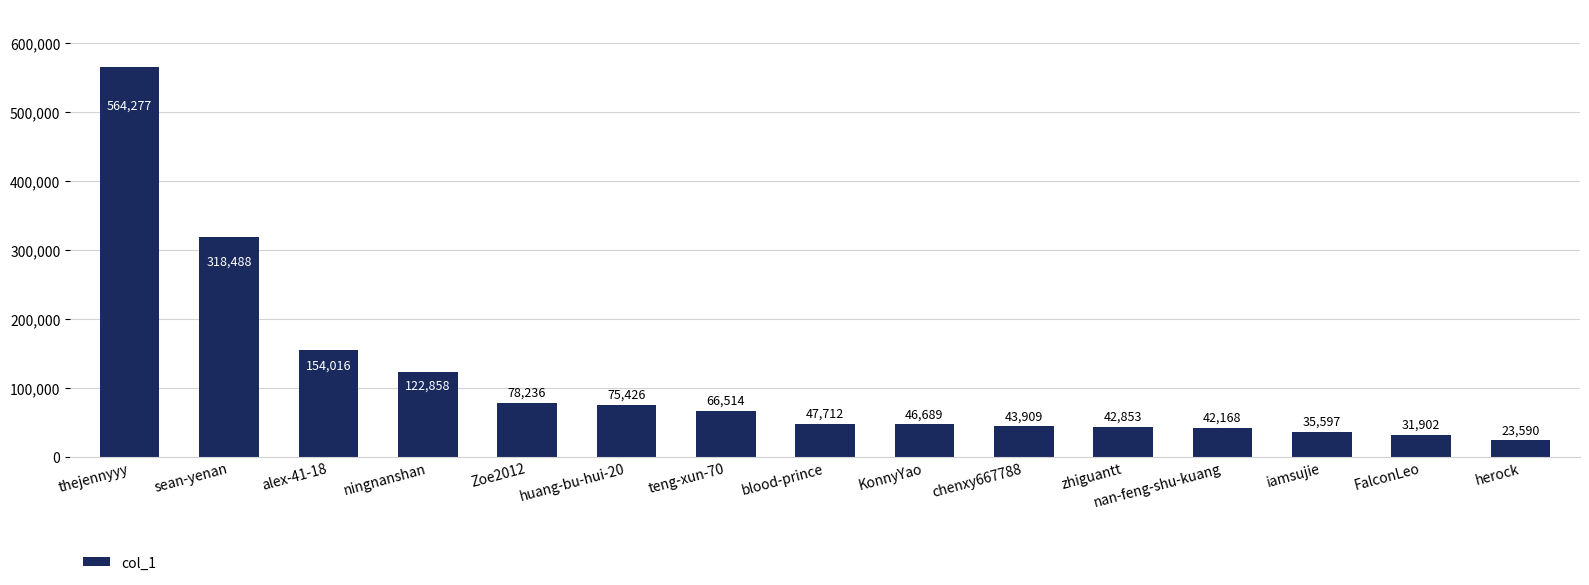

Which has a higher value, iamsujie or blood-prince?

blood-prince